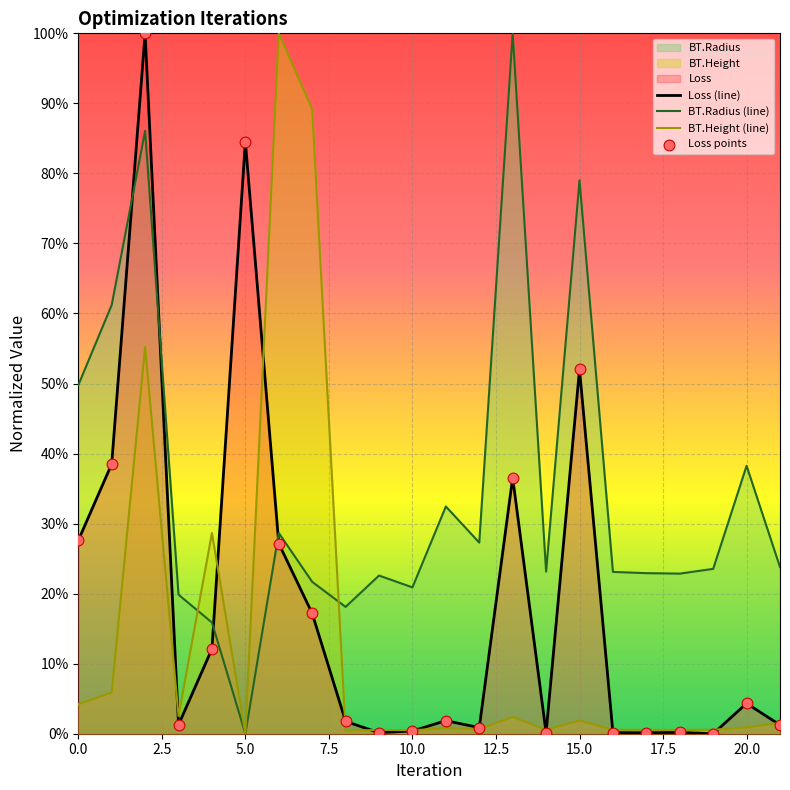

Is the value of Loss points at 18 greater than the value of BT.Radius (line) at 20.0?

No